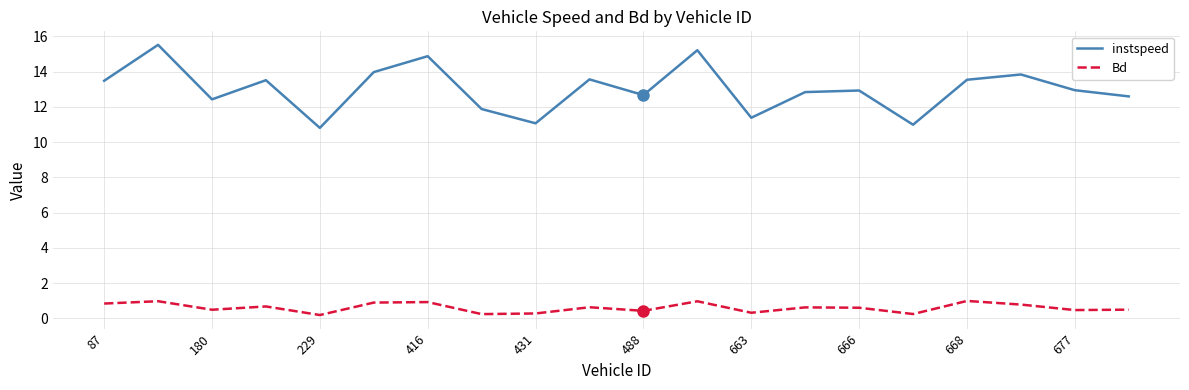

Which series has the largest total across all categories?

instspeed